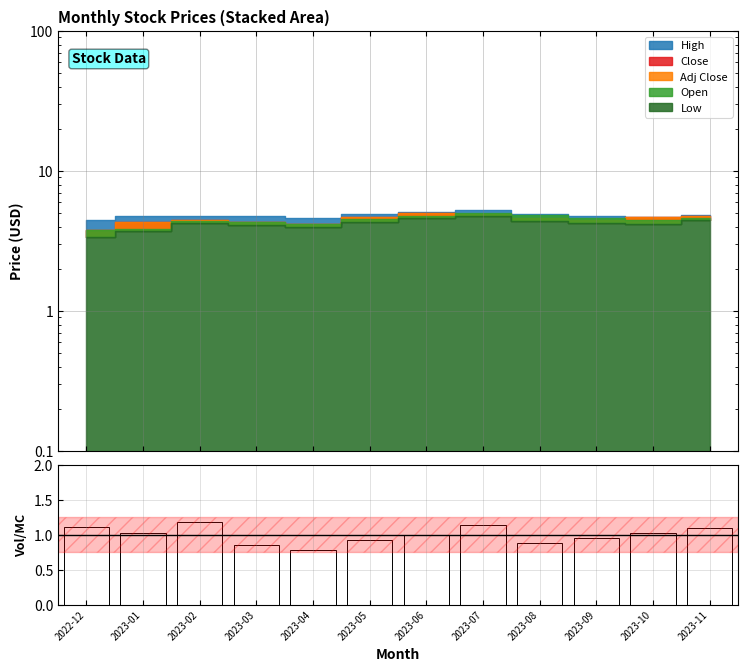

What is the label of the 10th bar from the right?

2023-02